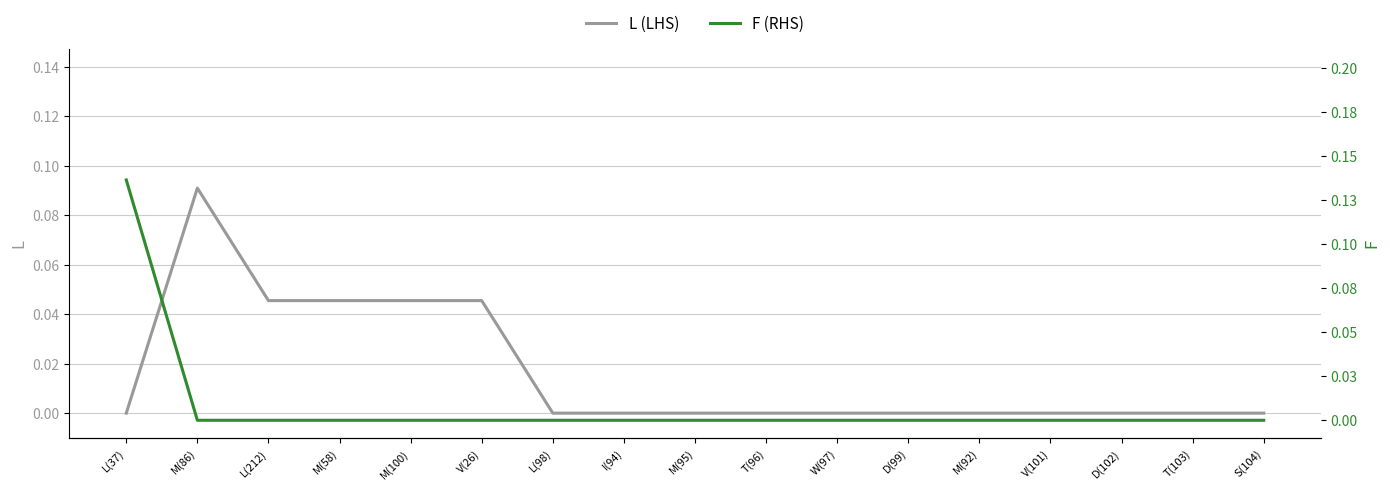

List the labels in order of F (RHS) value, smallest first.

M(86), L(212), M(58), M(100), V(26), L(98), I(94), M(95), T(96), W(97), D(99), M(92), V(101), D(102), T(103), S(104), L(37)